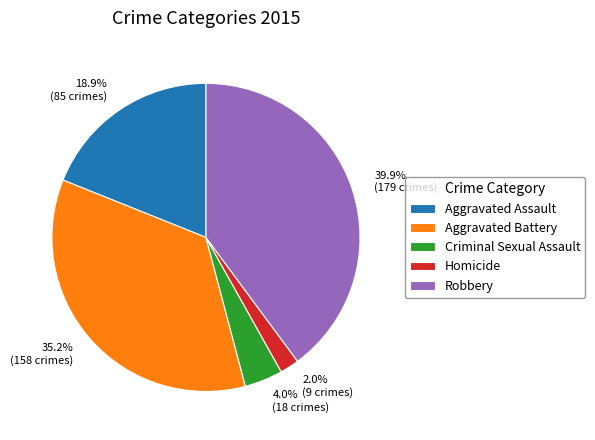

Is the sum of Homicide and Aggravated Battery greater than half?

No